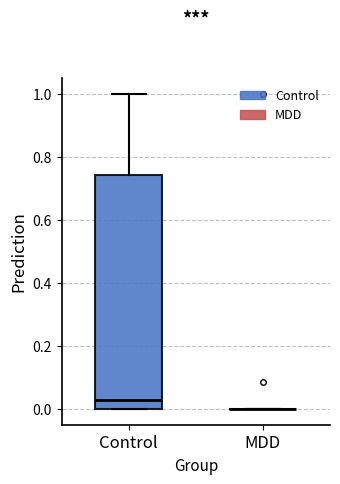

Where does the median line of the box for Control sit on the y-axis? The values are not printed on the chart, so give them approximately, as read against the axis.

0.02